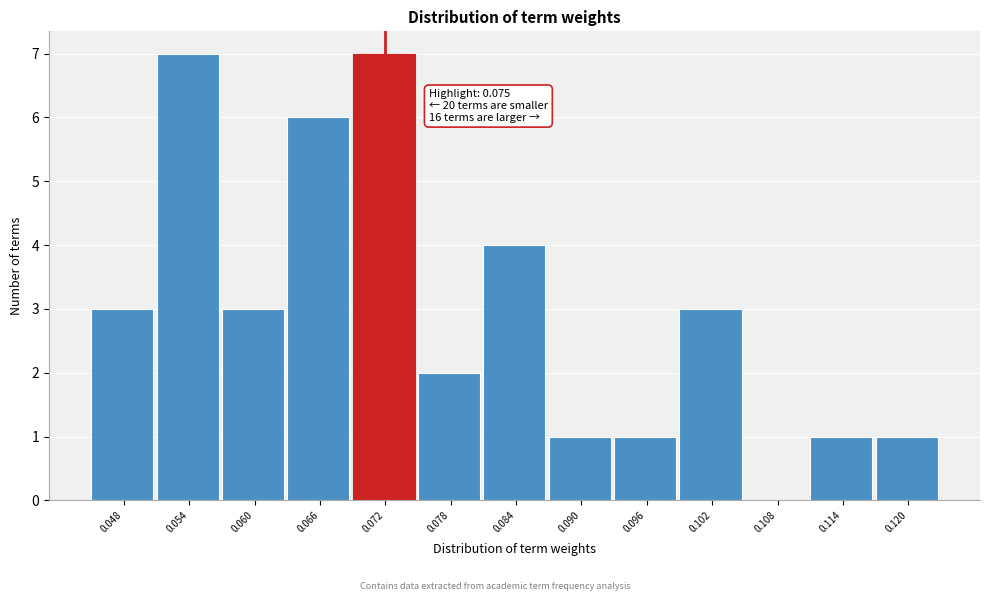

Reading left to right, list all the values displayed in this chart.

0.048=3	0.054=7	0.060=3	0.066=6	0.072=7	0.078=2	0.084=4	0.090=1	0.096=1	0.102=3	0.108=0	0.114=1	0.120=1